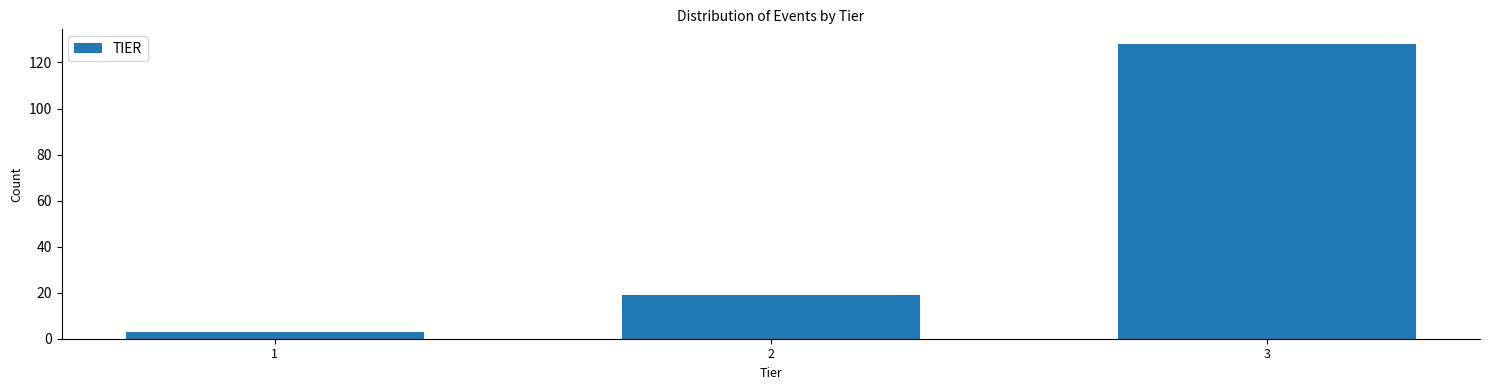

Reading left to right, extract all data points from this chart.

3	19	128